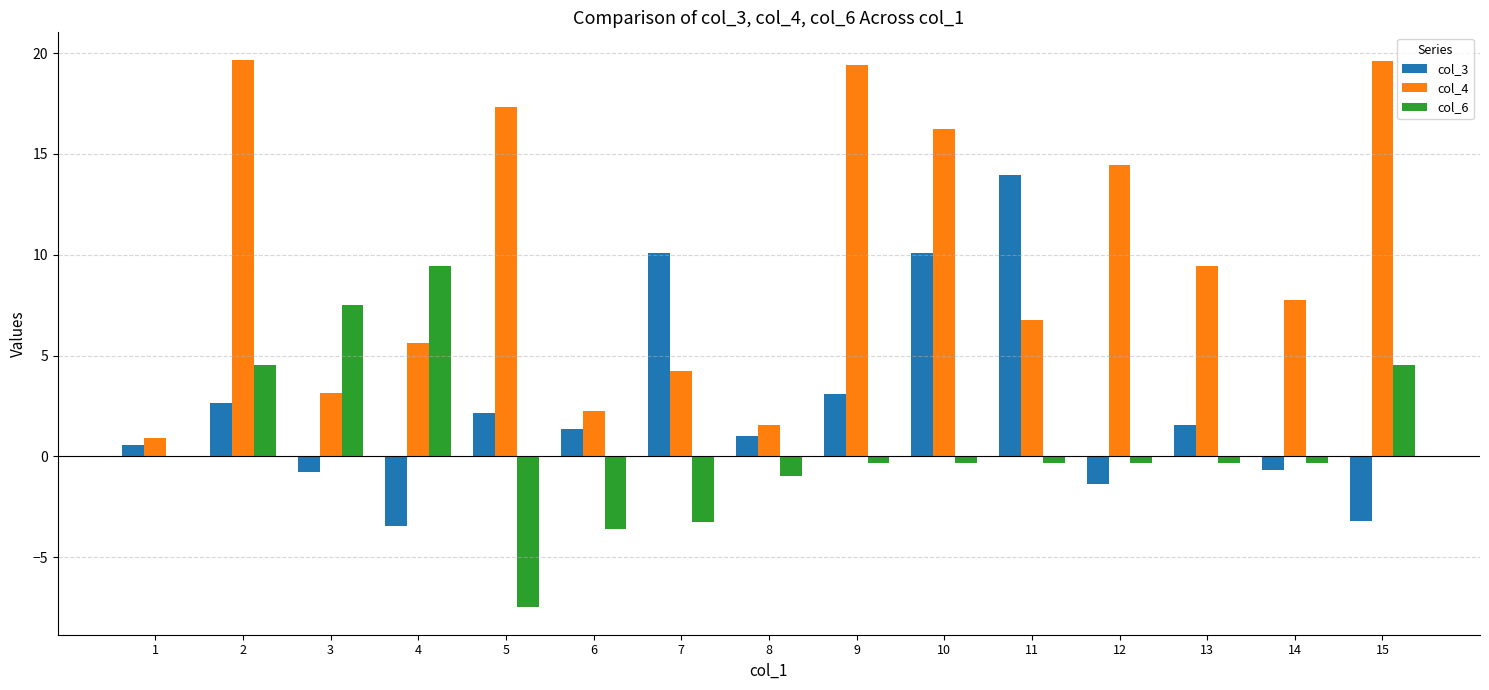

How many distinct data groups are displayed?

3